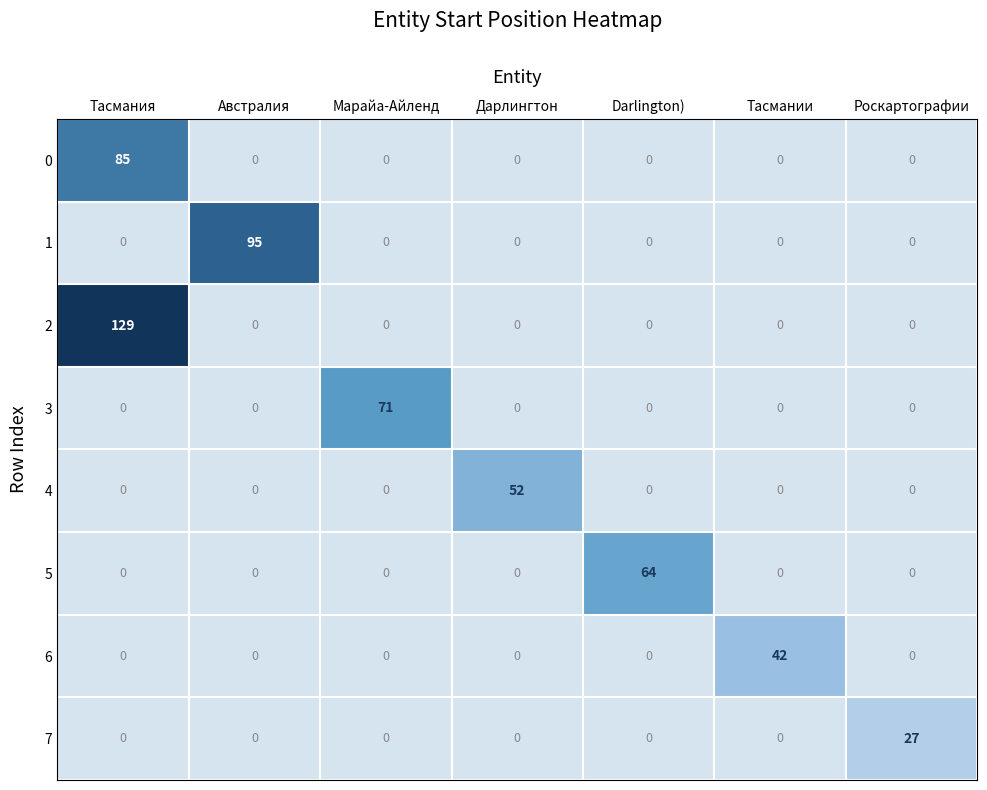

List the series in order of their peak value, lowest first.

7, 6, 4, 5, 3, 0, 1, 2